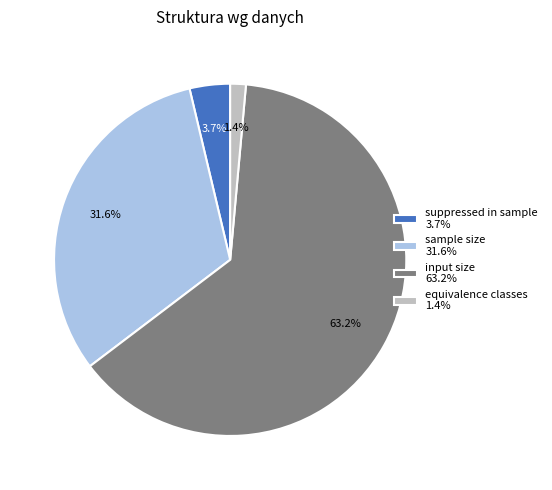

Is the sum of suppressed in sample 3.7% and input size 63.2% greater than half?

Yes